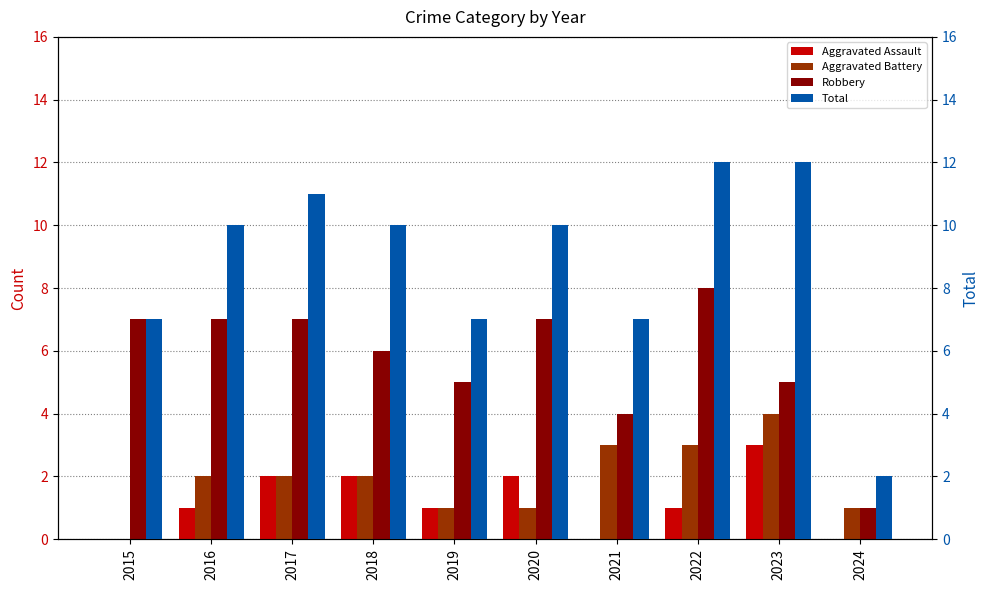

The value of Total at 2021 is 4. True or false?

False